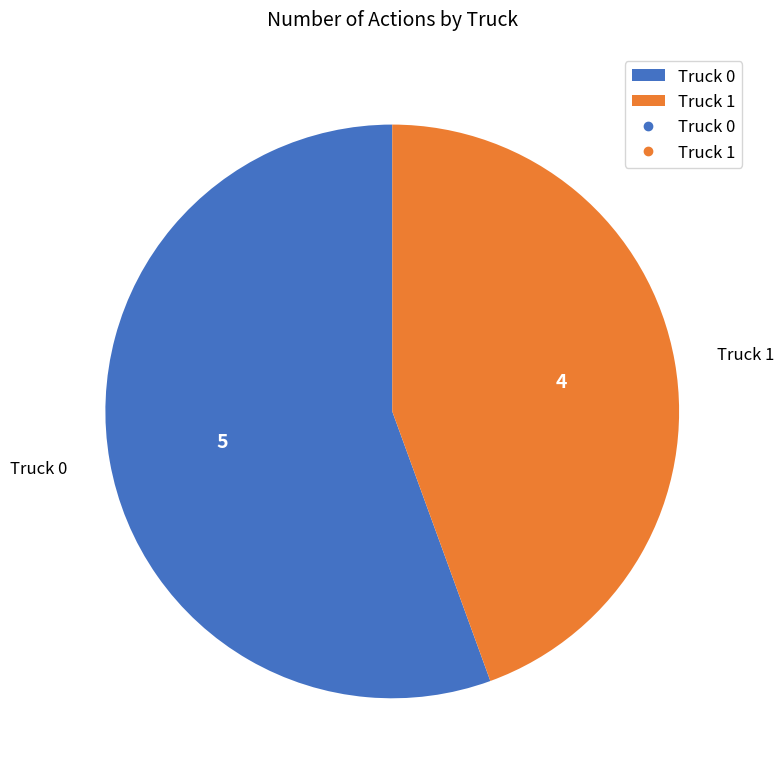

Approximately how many times larger is the value at Truck 1 compared to Truck 0?

0.8